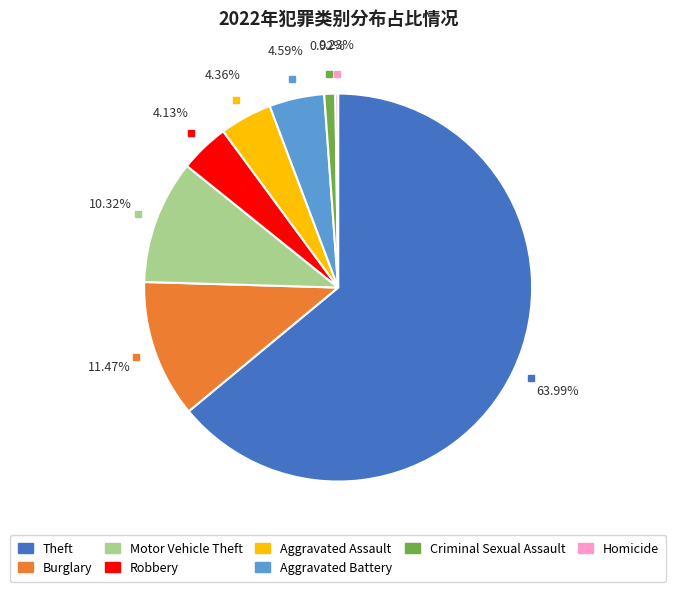

Is there any slice that represents more than half of the pie?

Yes